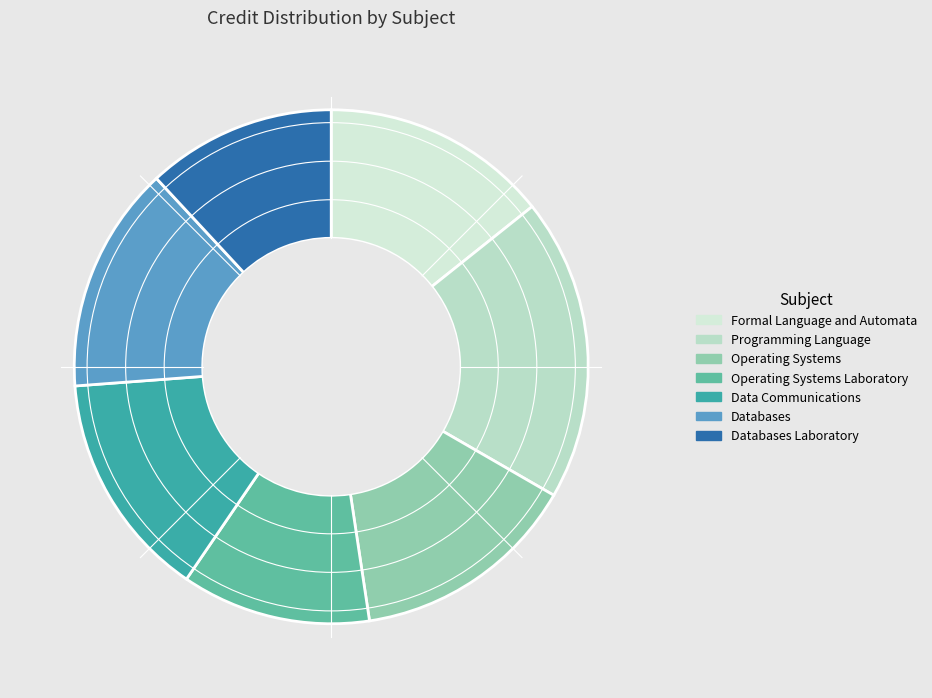

Is it true that Programming Language is 19% of the pie?

True